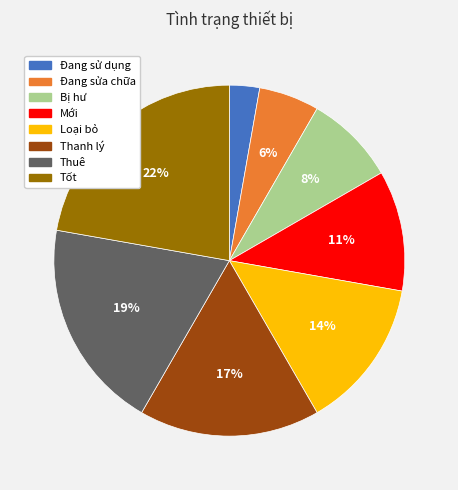

Between Thuê and Loại bỏ, which is larger?

Thuê